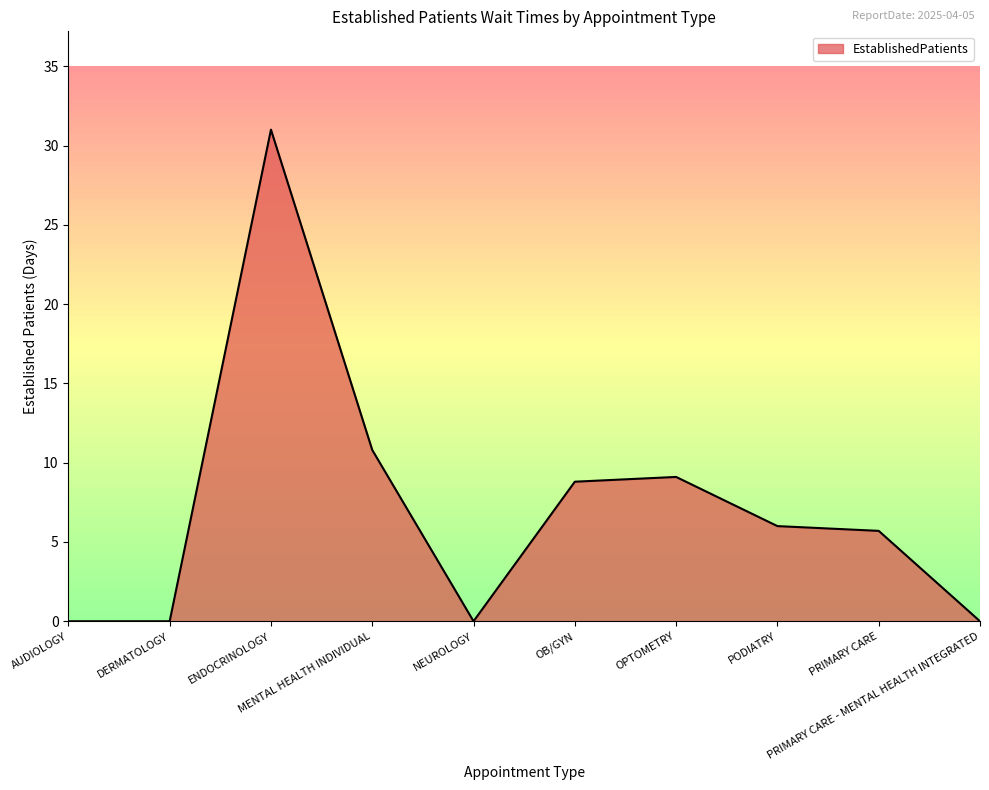

Does the chart have visible grid lines?

Yes